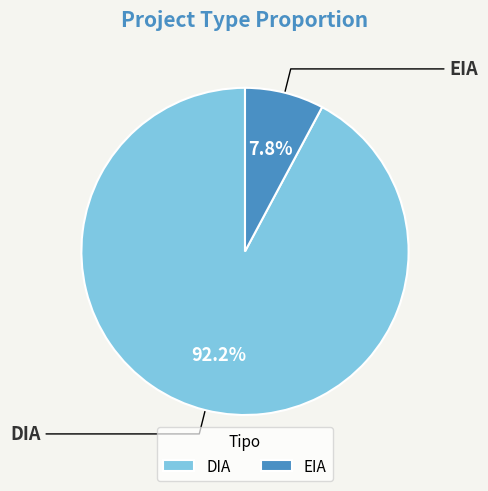

What percentage is the EIA slice, to the nearest percent?

8%